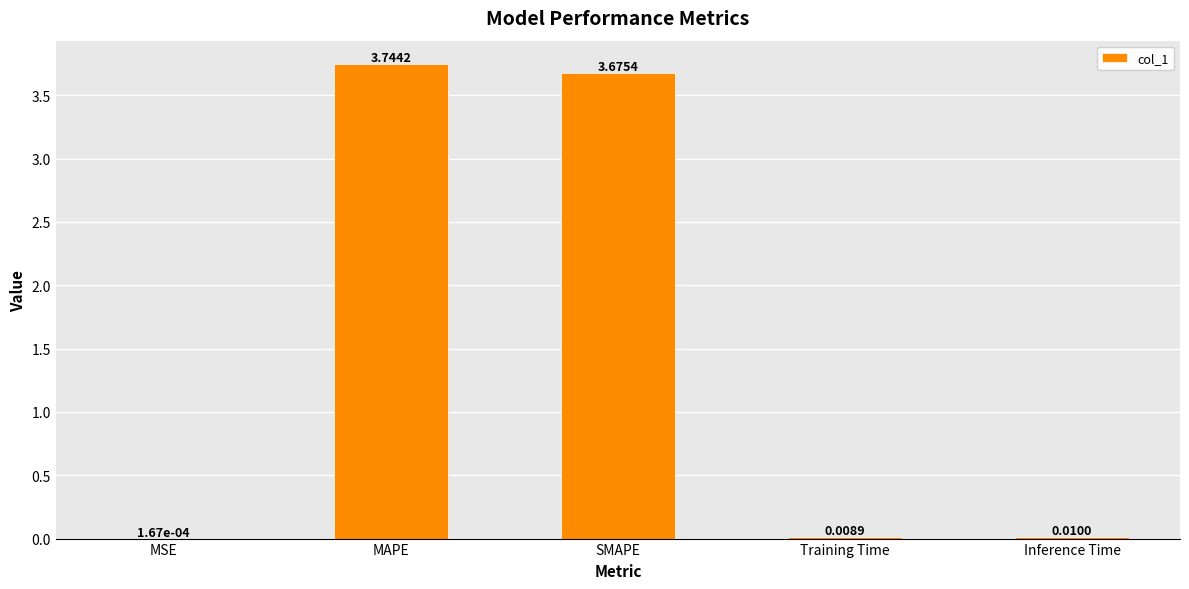

Which label corresponds to the largest value in the chart?

MAPE